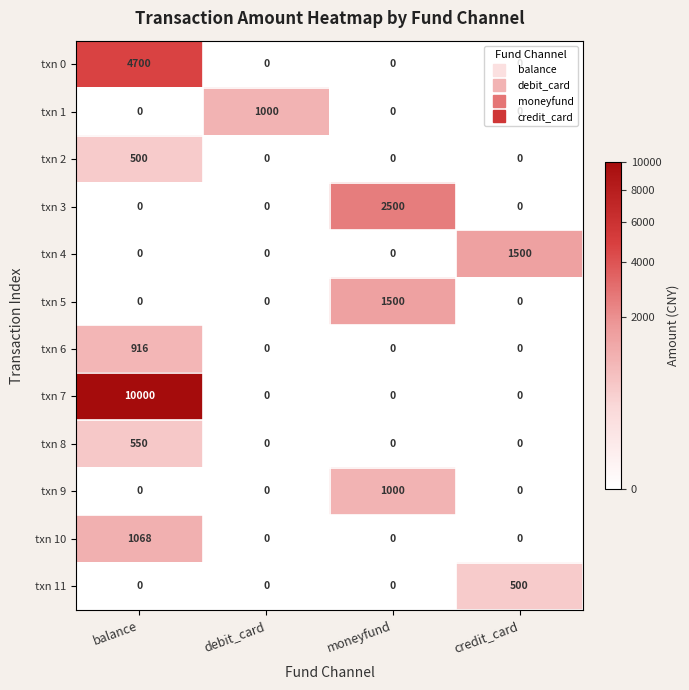

What is the difference between the highest and lowest values at credit_card?

1500